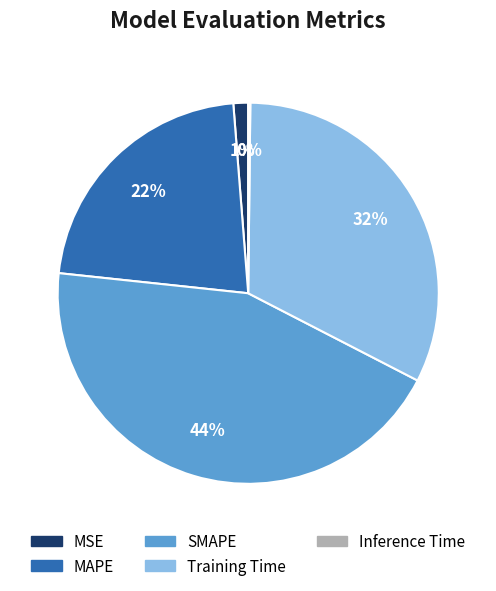

Is it true that MAPE is 32% of the pie?

False